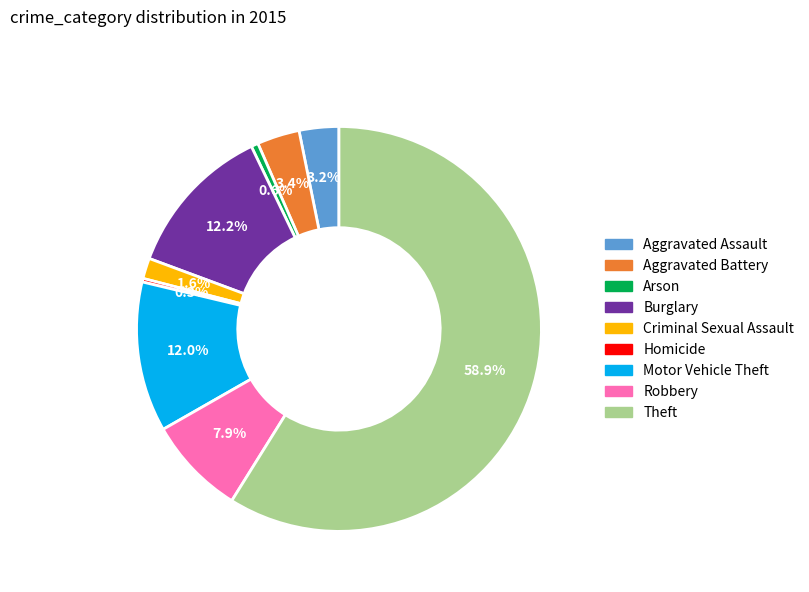

Is the sum of Motor Vehicle Theft and Burglary greater than half?

No